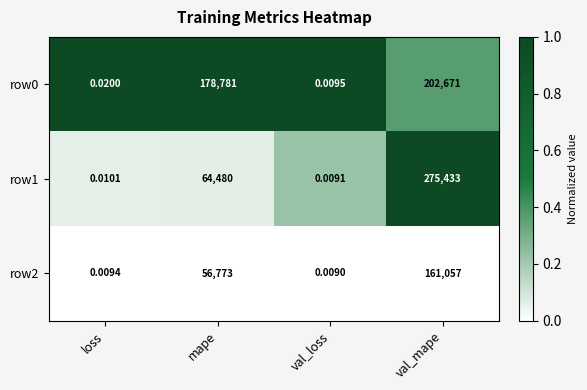

List the labels in order of row1 value, largest first.

val_mape, mape, loss, val_loss